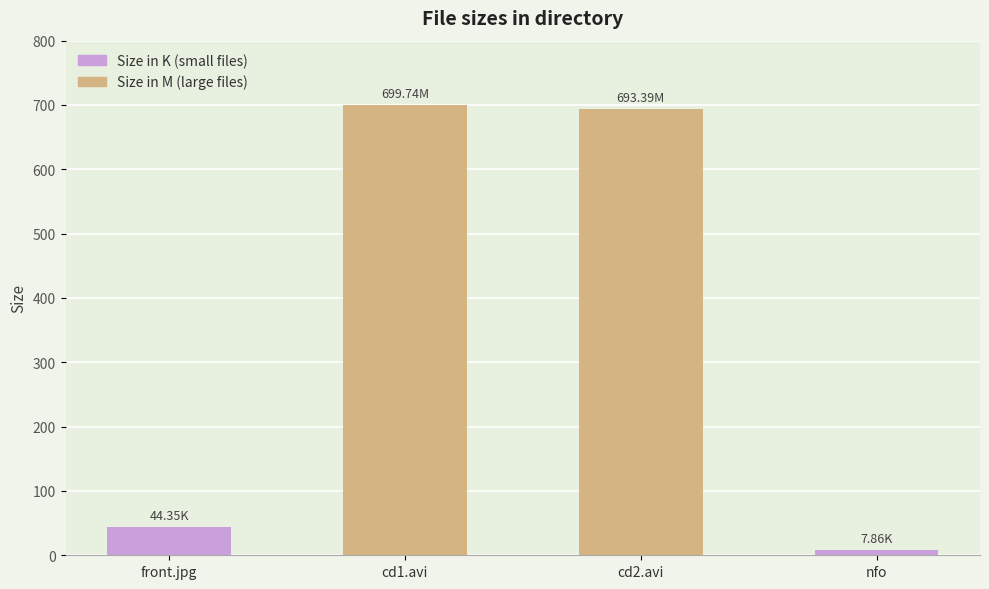

Which label corresponds to the smallest value in the chart?

nfo